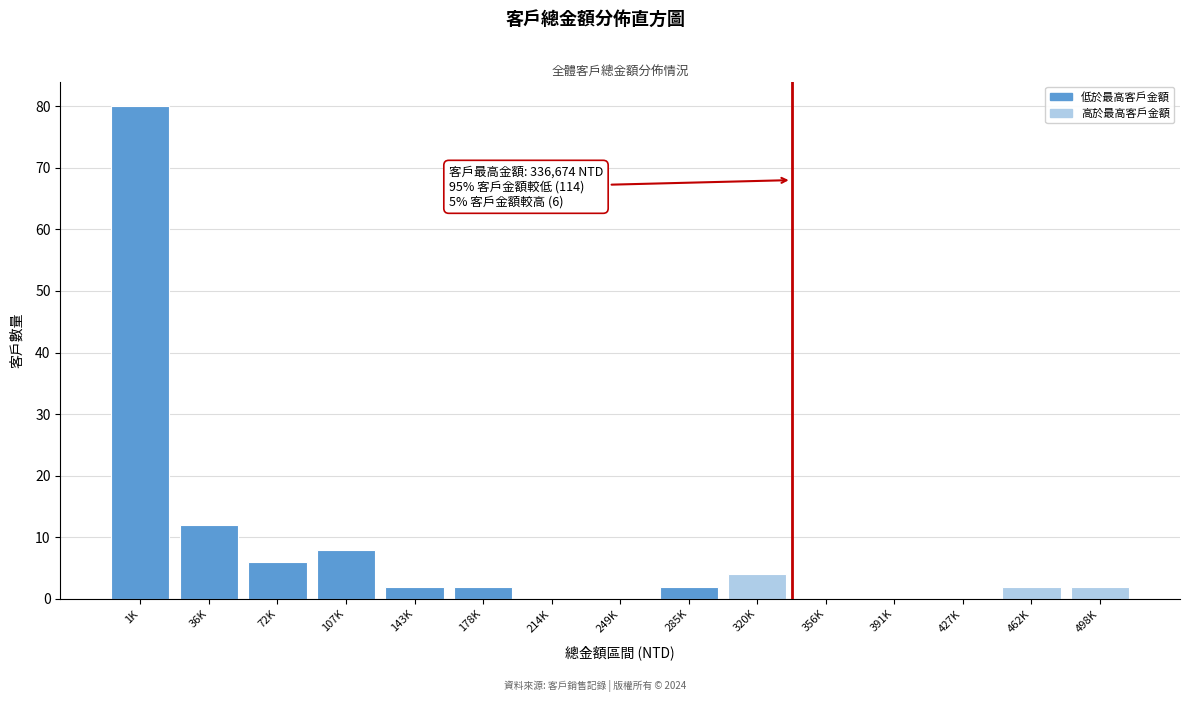

Reading left to right, transcribe all the data shown in this chart.

1K=80	36K=12	72K=6	107K=8	143K=2	178K=2	214K=0	249K=0	285K=2	320K=4	356K=0	391K=0	427K=0	462K=2	498K=2